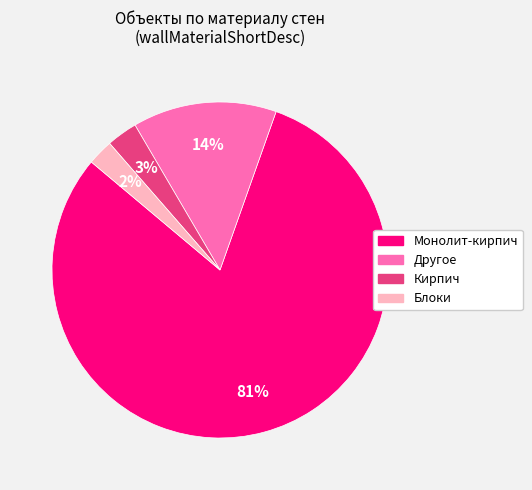

To the nearest percent, what is the average slice percentage?

25%